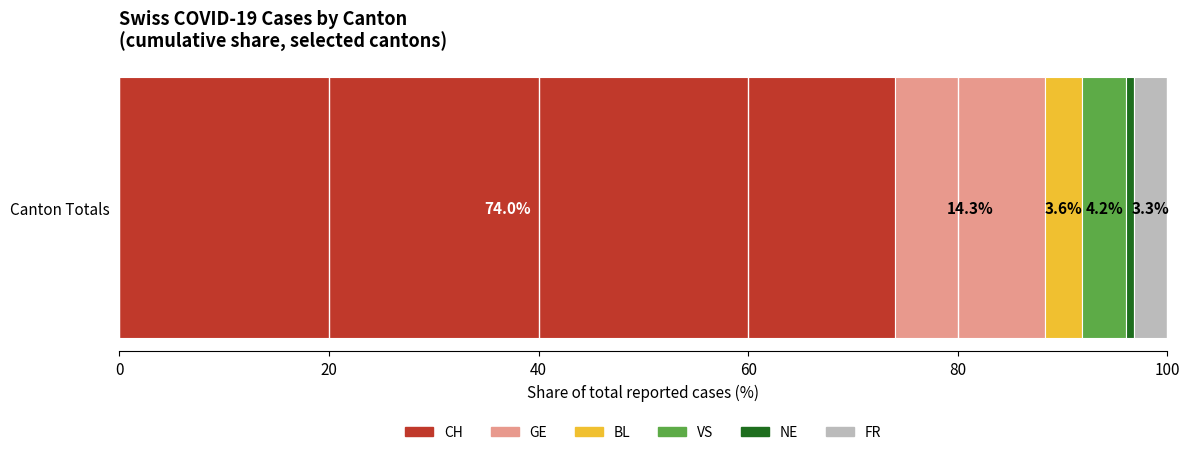

The CH series shows 74.0 at Canton Totals. True or false?

True